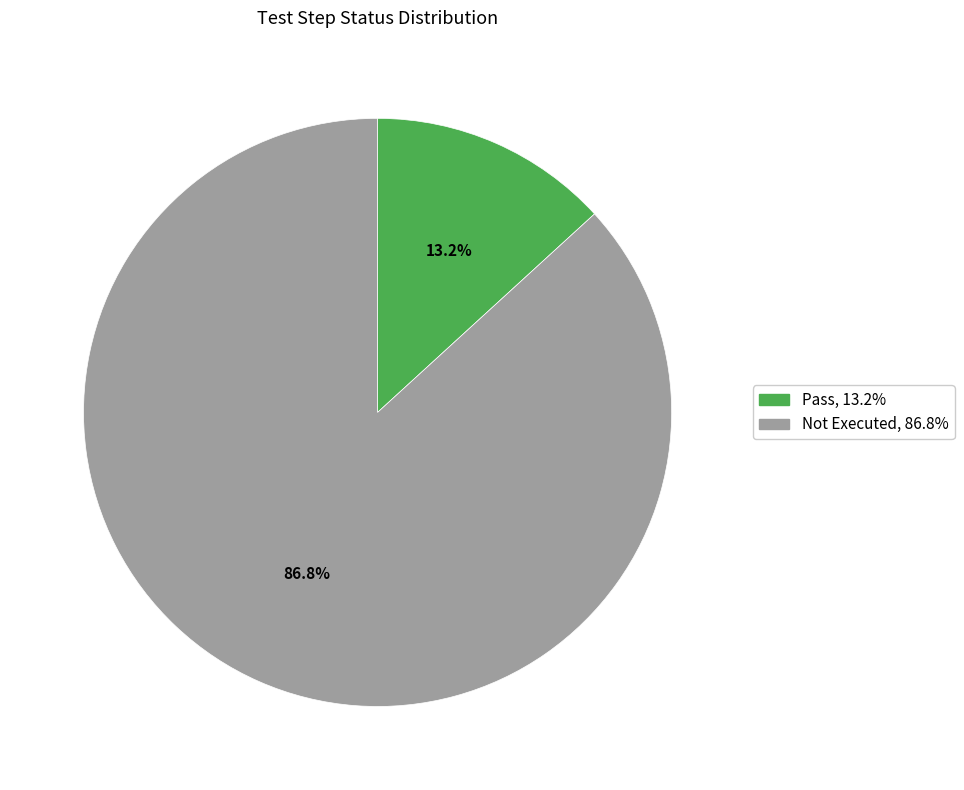

How many slices are in this pie chart?

2